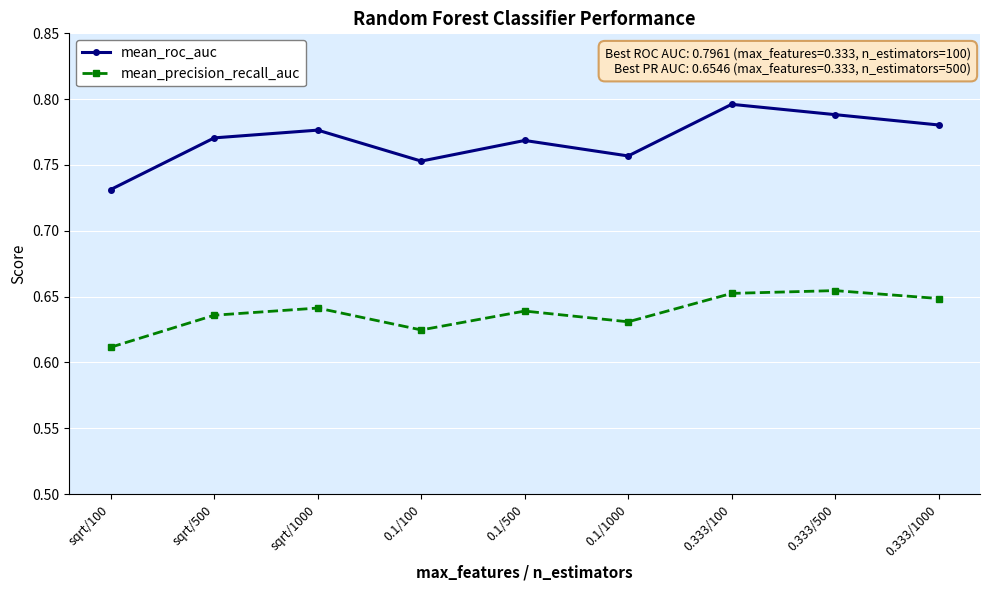

Which series has the largest total across all categories?

mean_roc_auc